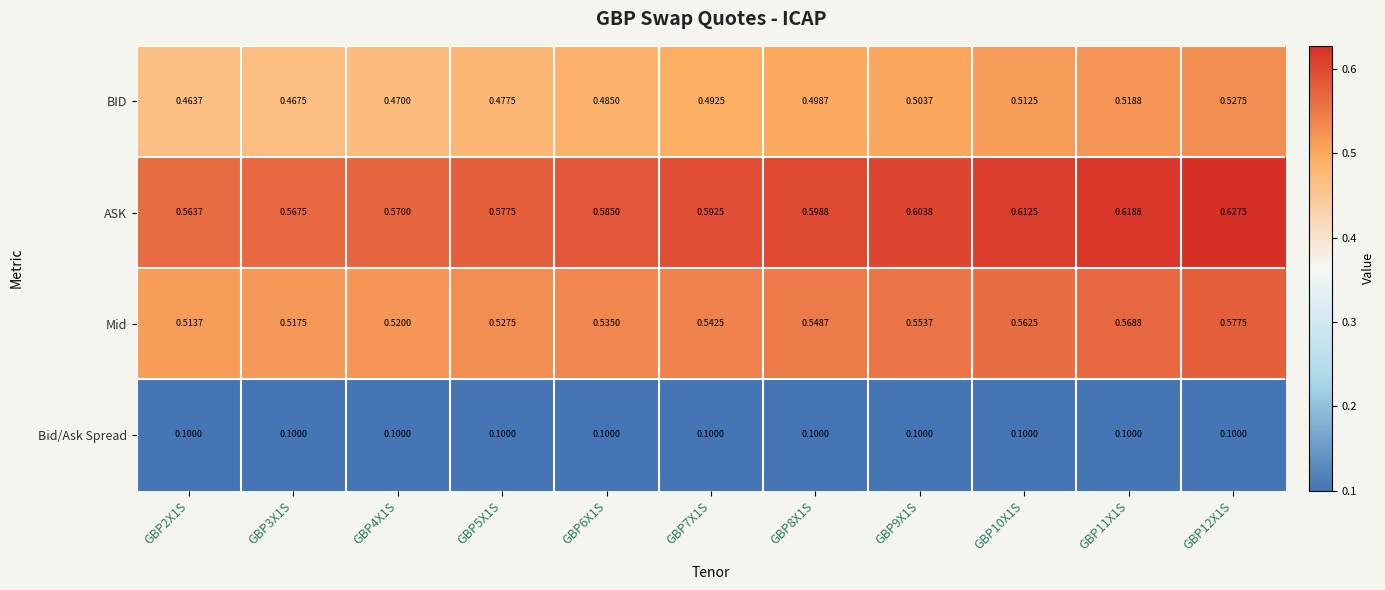

How many distinct data groups are displayed?

4